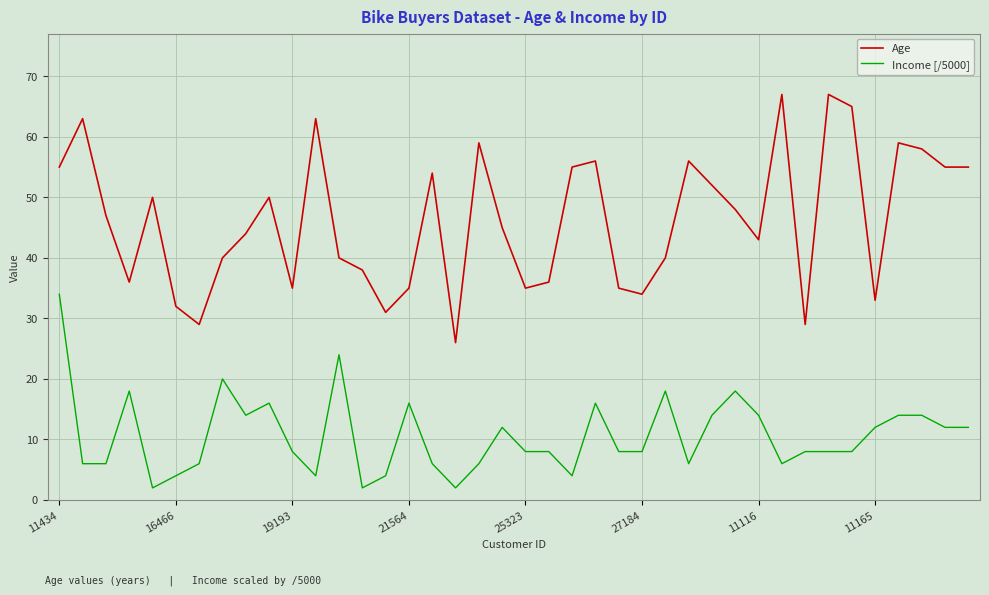

How many lines are shown in the chart?

2